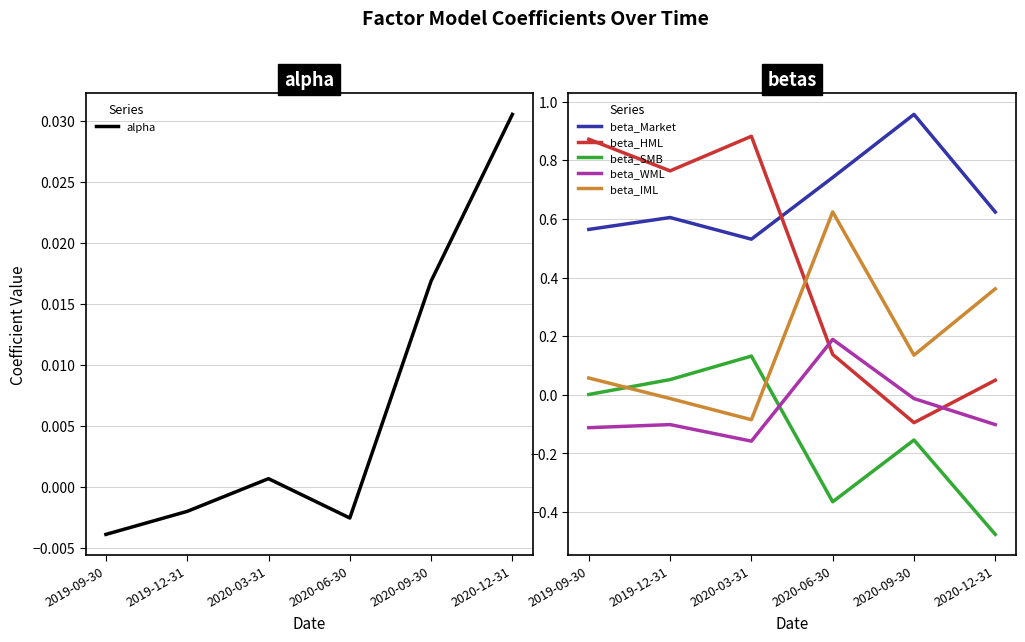

Reading left to right, what are all the values shown in this chart?

alpha: -0.0	-0.0	0.0	-0.0	0.0	0.0
beta_Market: 0.6	0.6	0.5	0.7	1.0	0.6
beta_HML: 0.9	0.8	0.9	0.1	-0.1	0.0
beta_SMB: 0.0	0.1	0.1	-0.4	-0.2	-0.5
beta_WML: -0.1	-0.1	-0.2	0.2	-0.0	-0.1
beta_IML: 0.1	-0.0	-0.1	0.6	0.1	0.4